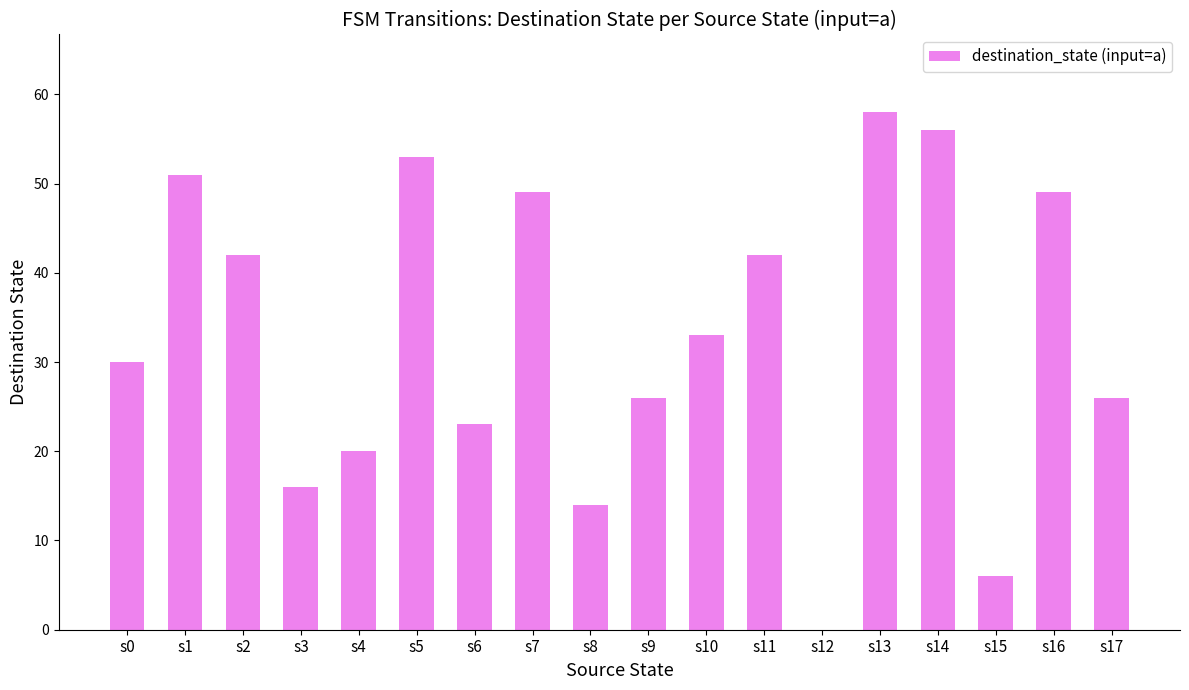

What is the maximum value shown in the chart?

58